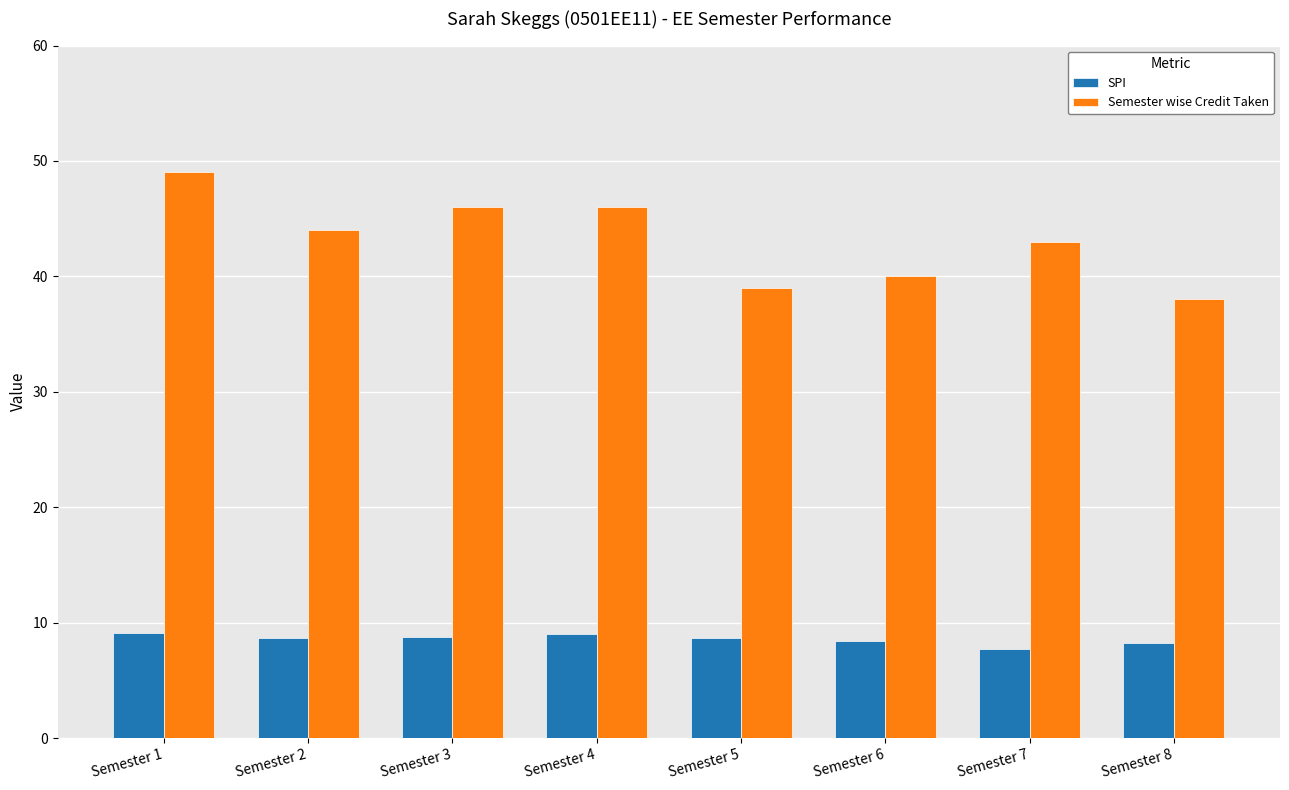

How many groups of bars are there?

8